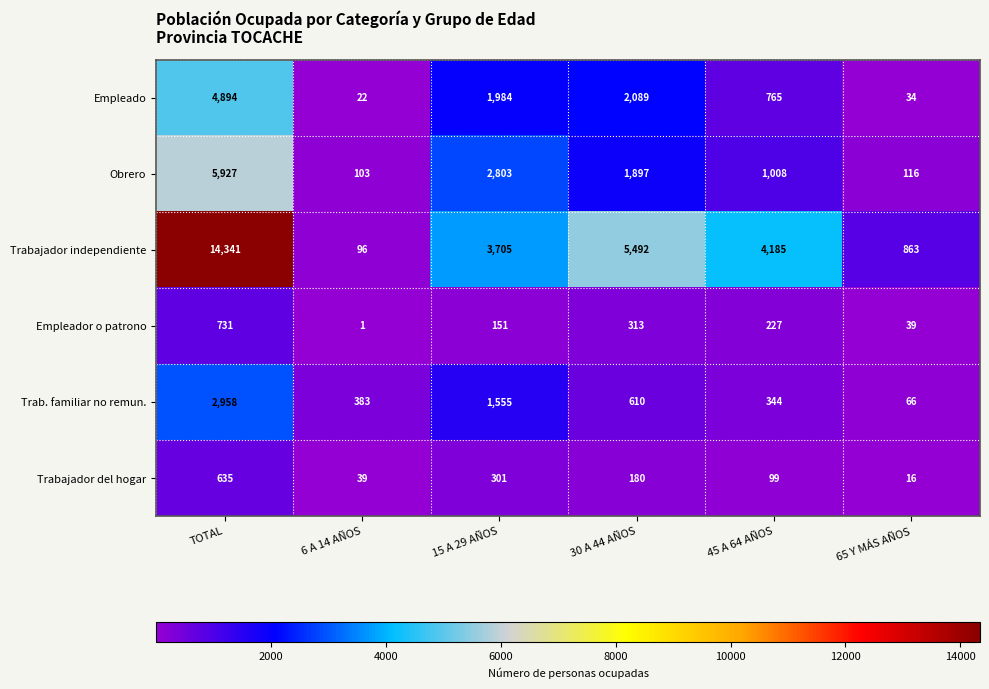

Where is Empleado nearest to the value 2458?

30 A 44 AÑOS